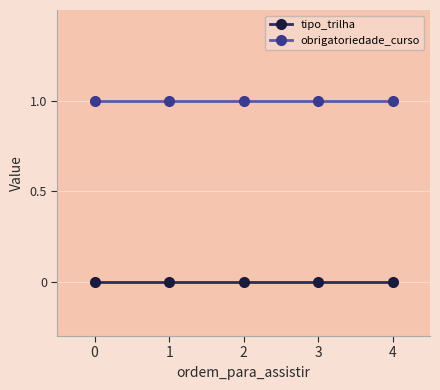

What are all the series names shown in the legend?

tipo_trilha, obrigatoriedade_curso